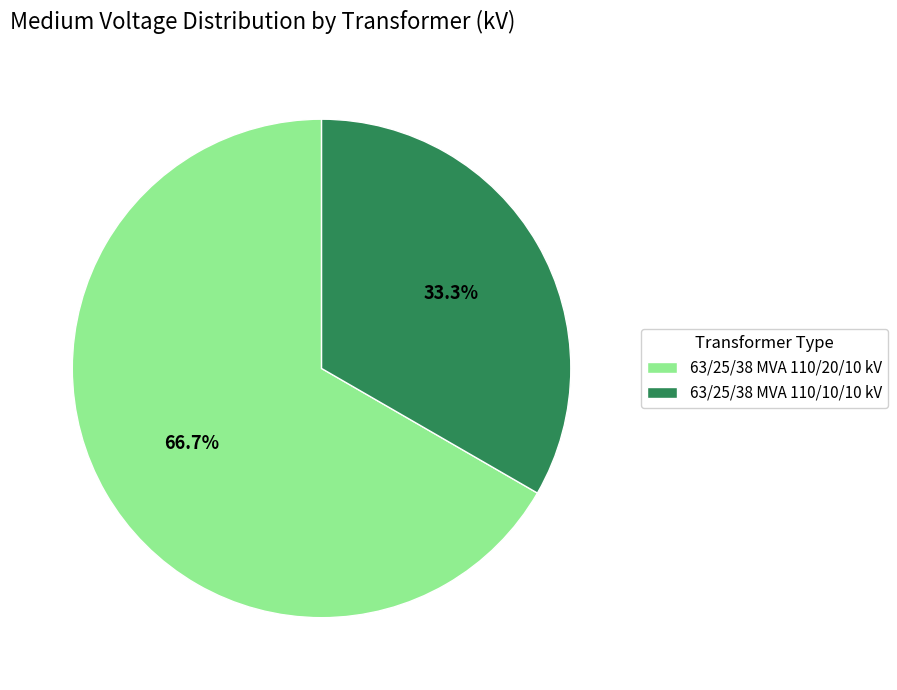

Is the sum of 63/25/38 MVA 110/20/10 kV and 63/25/38 MVA 110/10/10 kV greater than half?

Yes